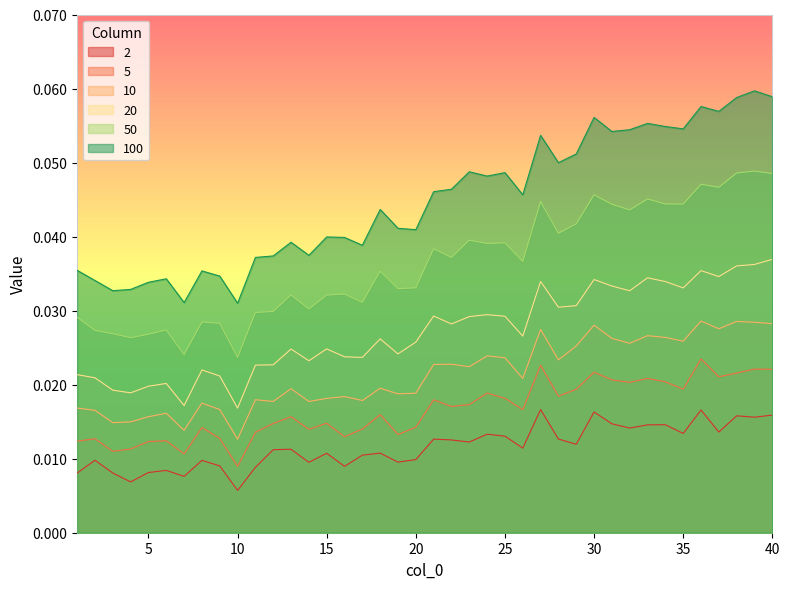

Rank the categories by 50 value from lowest to highest.

10, 7, 4, 5, 3, 2, 6, 9, 8, 1, 11, 12, 14, 17, 15, 13, 16, 19, 20, 18, 26, 22, 21, 24, 25, 23, 28, 29, 32, 31, 35, 34, 27, 33, 30, 37, 36, 40, 38, 39